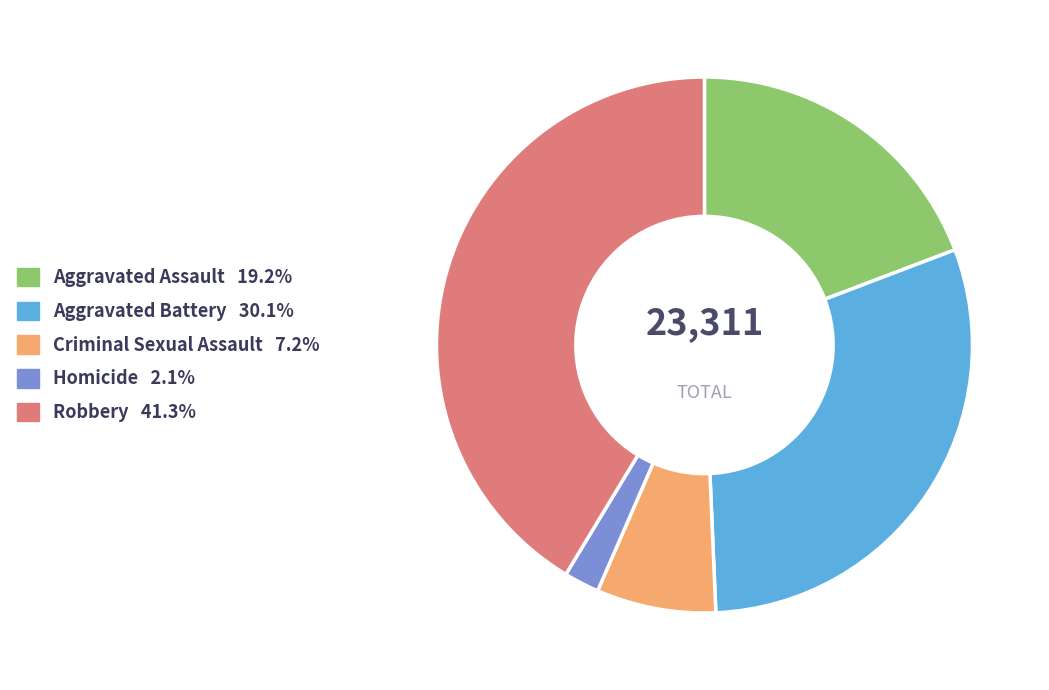

Is Homicide the majority of the pie?

No